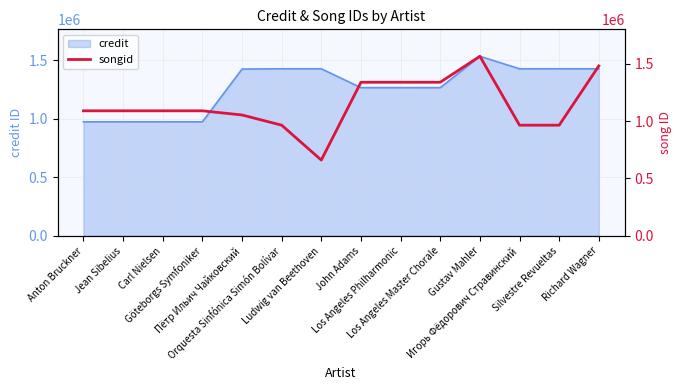

Which category has the highest value across all series?

Gustav Mahler